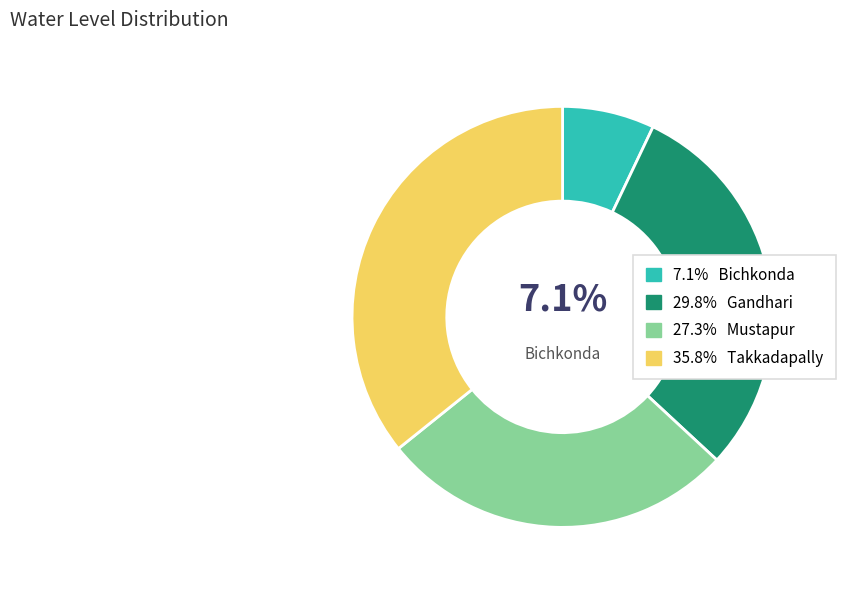

Is there any slice that represents more than half of the pie?

No